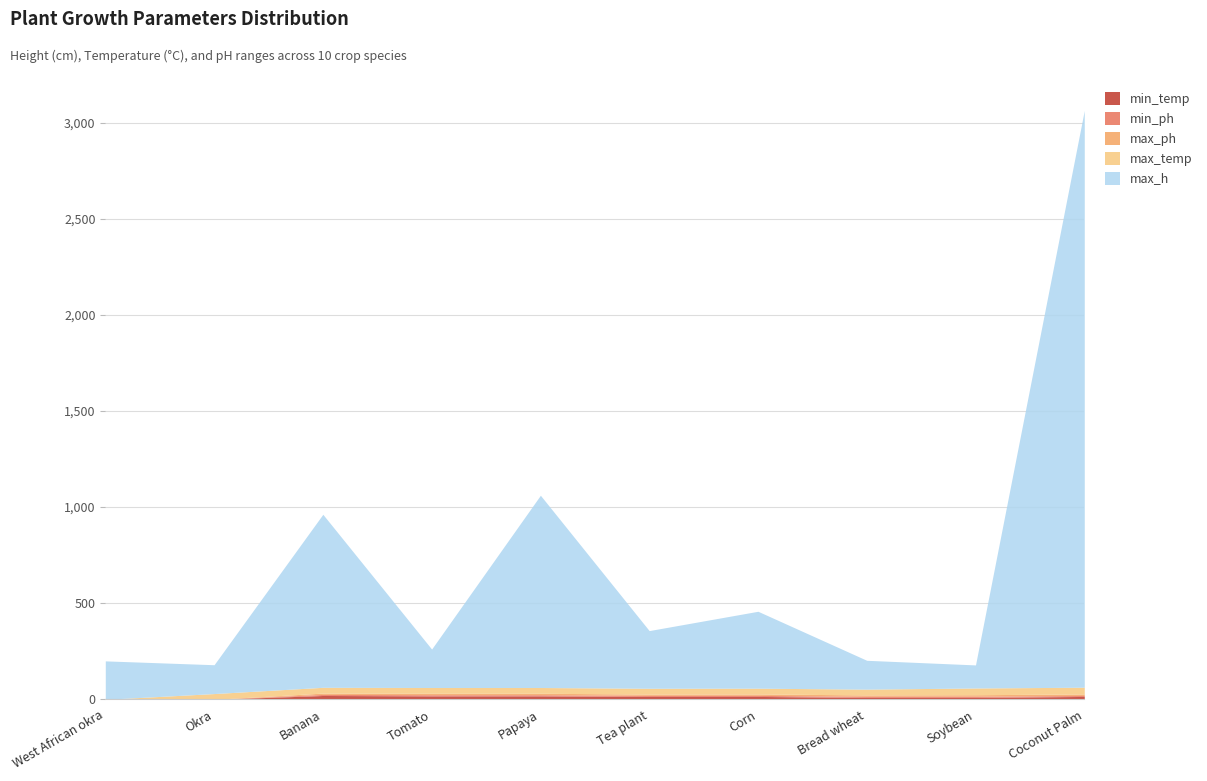

Where is max_h nearest to the value 1560?

Papaya